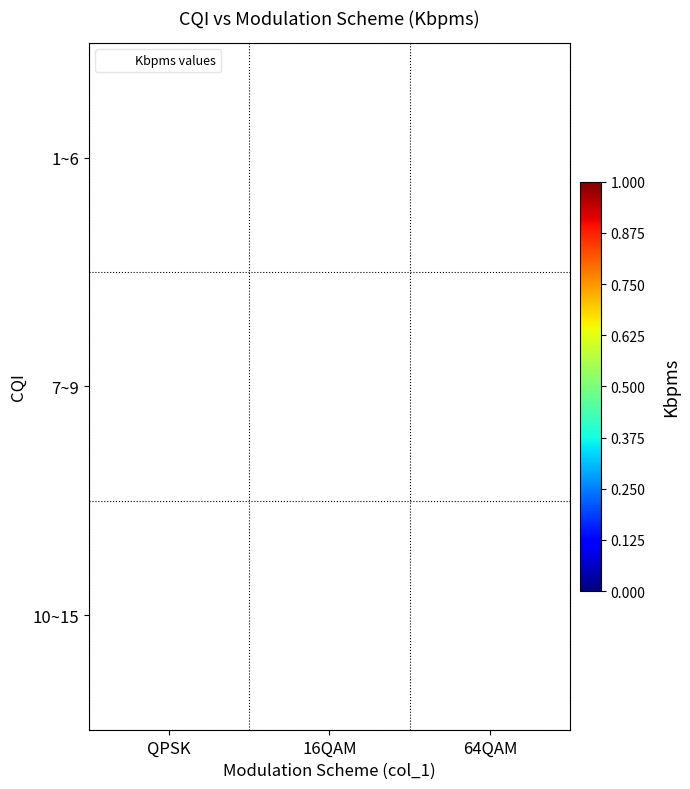

List the series in order of their peak value, highest first.

1~6, 7~9, 10~15